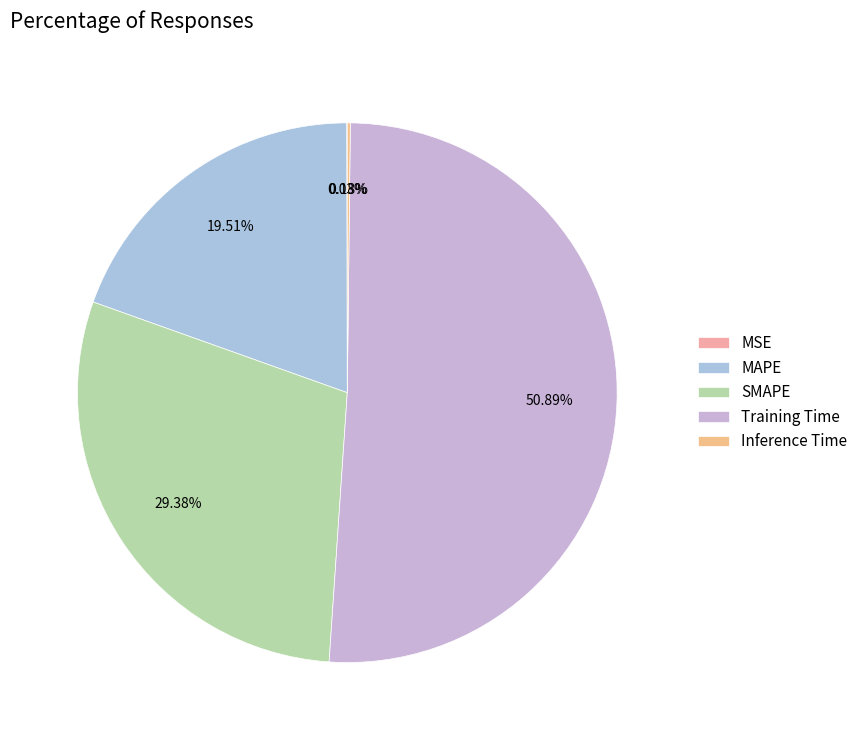

To the nearest percent, what portion does SMAPE represent?

29%